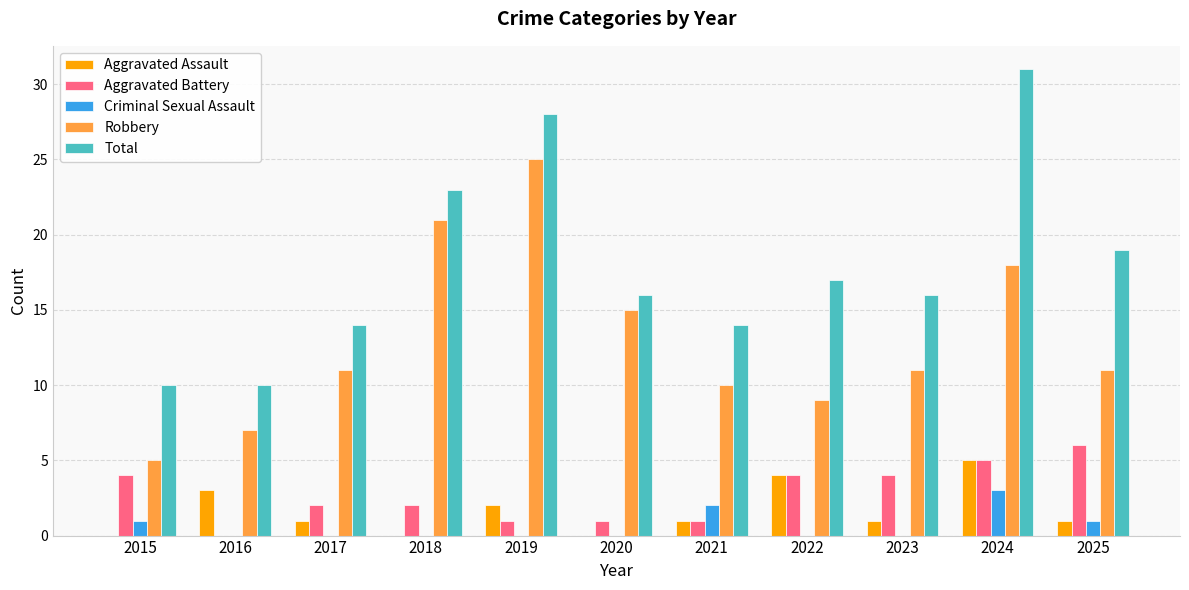

The value of Total at 2018 is 12. True or false?

False